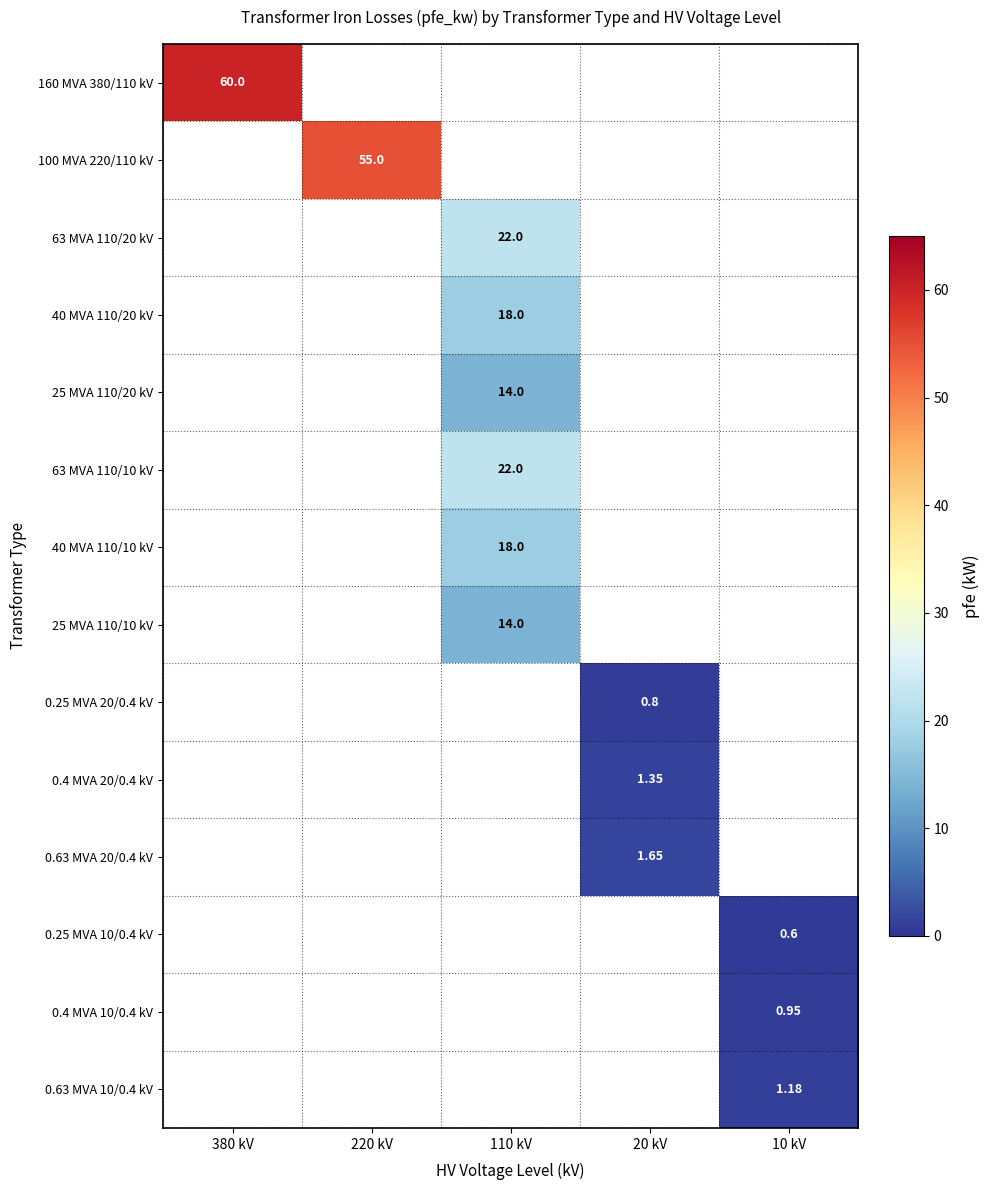

Which has a higher value, 20 kV or 110 kV?

110 kV